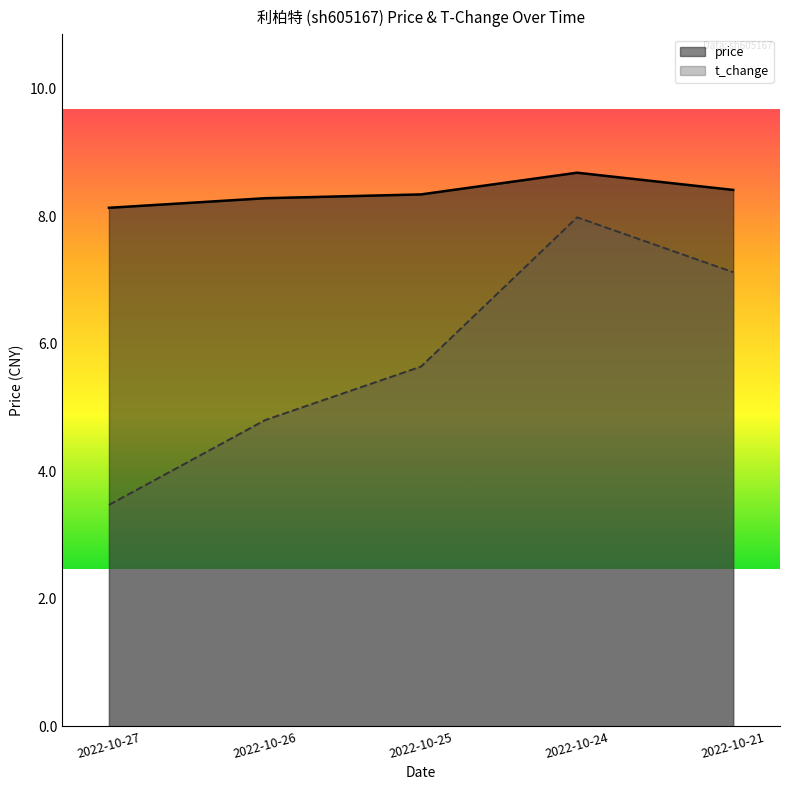

Where is the first local maximum for t_change?

2022-10-24